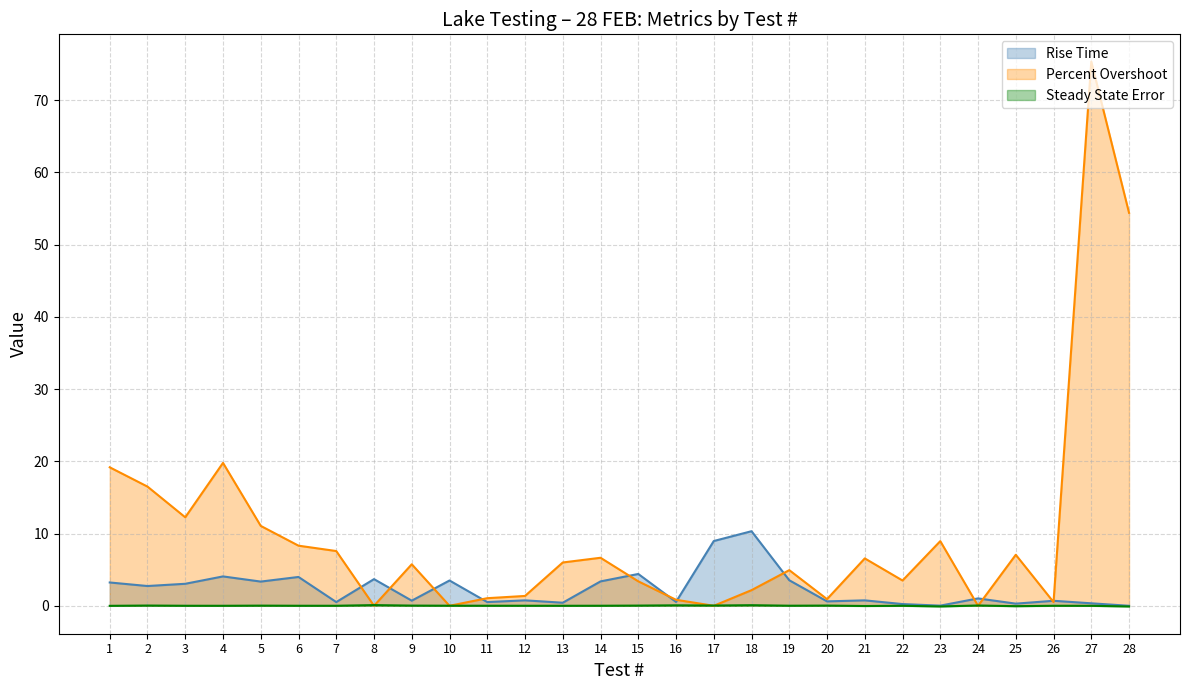

Reading right to left, list all the values displayed in this chart.

Rise Time: 28=0.0	27=0.3	26=0.7	25=0.3	24=1.0	23=0.0	22=0.2	21=0.8	20=0.6	19=3.5	18=10.3	17=9.0	16=0.5	15=4.4	14=3.4	13=0.4	12=0.8	11=0.5	10=3.5	9=0.7	8=3.7	7=0.5	6=4.0	5=3.4	4=4.1	3=3.0	2=2.7	1=3.2
Percent Overshoot: 28=54.4	27=75.4	26=0.5	25=7.1	24=0.0	23=9.0	22=3.5	21=6.6	20=0.9	19=4.9	18=2.2	17=0.0	16=0.8	15=3.4	14=6.6	13=6.0	12=1.4	11=1.1	10=0.0	9=5.7	8=0.0	7=7.6	6=8.3	5=11.1	4=19.8	3=12.3	2=16.5	1=19.2
Steady State Error: 28=-0.1	27=-0.0	26=0.0	25=-0.1	24=0.0	23=-0.1	22=0.0	21=-0.0	20=0.0	19=0.0	18=0.1	17=0.0	16=0.1	15=0.0	14=0.0	13=0.0	12=0.0	11=0.0	10=0.0	9=0.0	8=0.1	7=0.0	6=0.0	5=0.0	4=0.0	3=0.0	2=0.0	1=-0.0